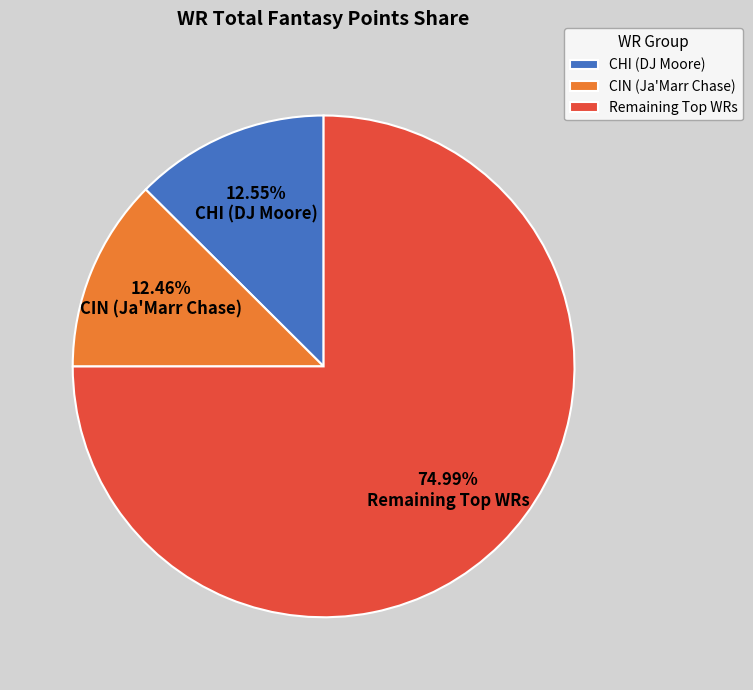

Combined, do CIN (Ja'Marr Chase) and CHI (DJ Moore) account for over 50%?

No